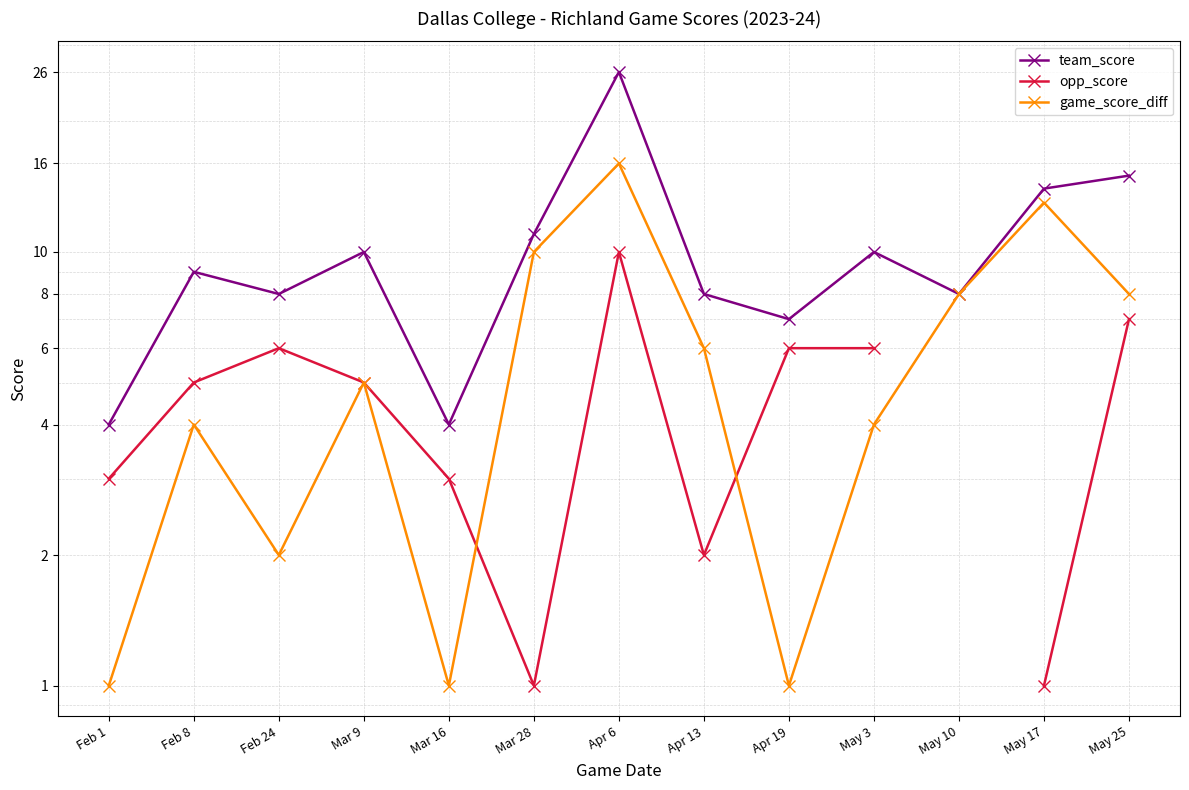

What are all the series names shown in the legend?

team_score, opp_score, game_score_diff